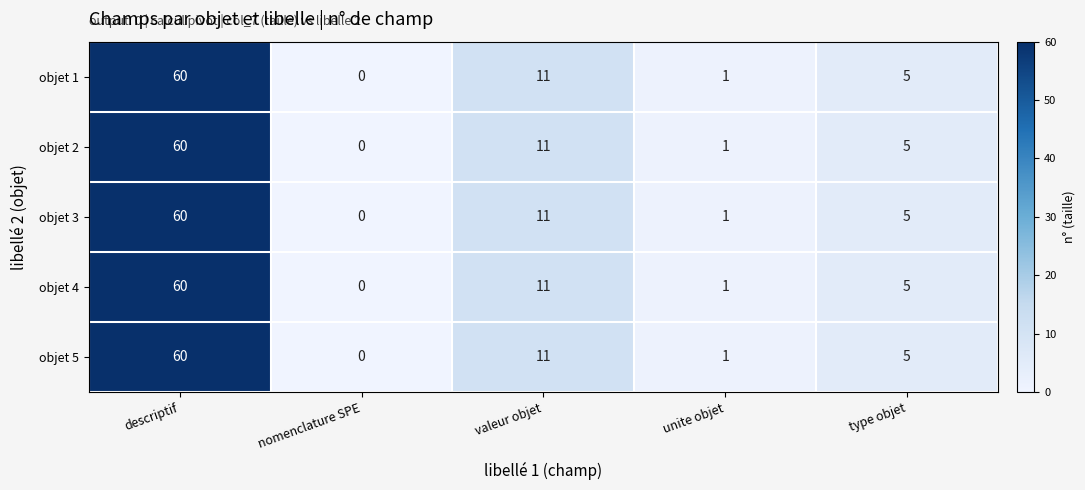

What is the sum of all objet 5 values?

77